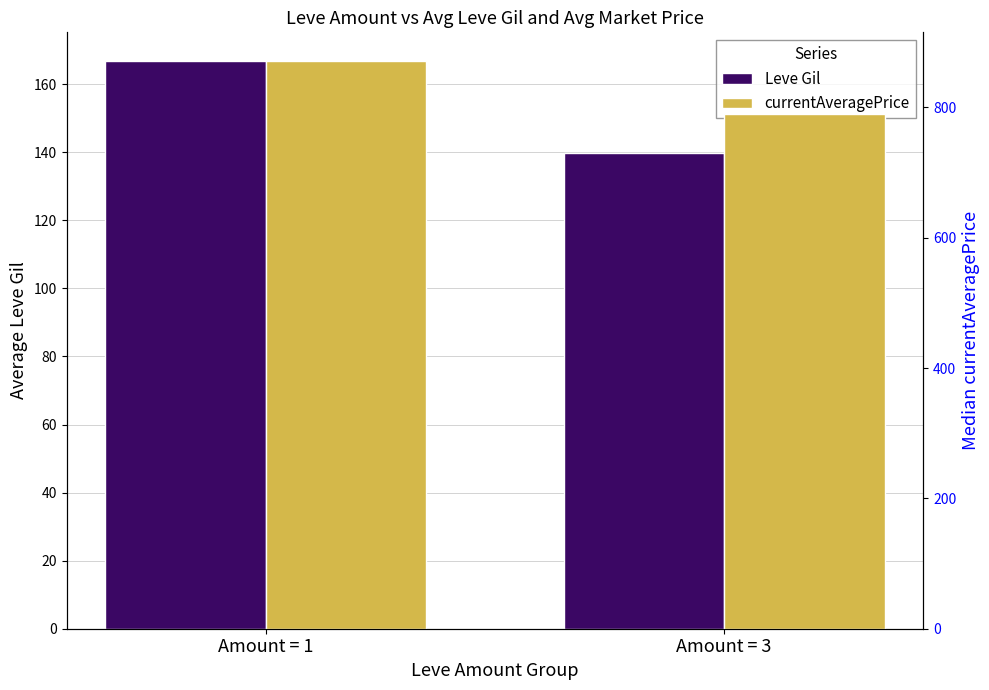

Between Amount = 1 and Amount = 3, which series saw the biggest shift?

currentAveragePrice